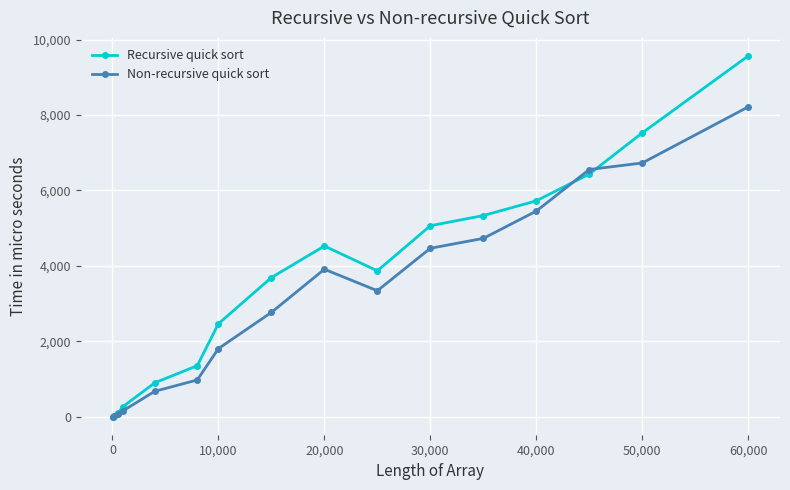

What is the difference between the second highest and minimum values in the Recursive quick sort series?

7526